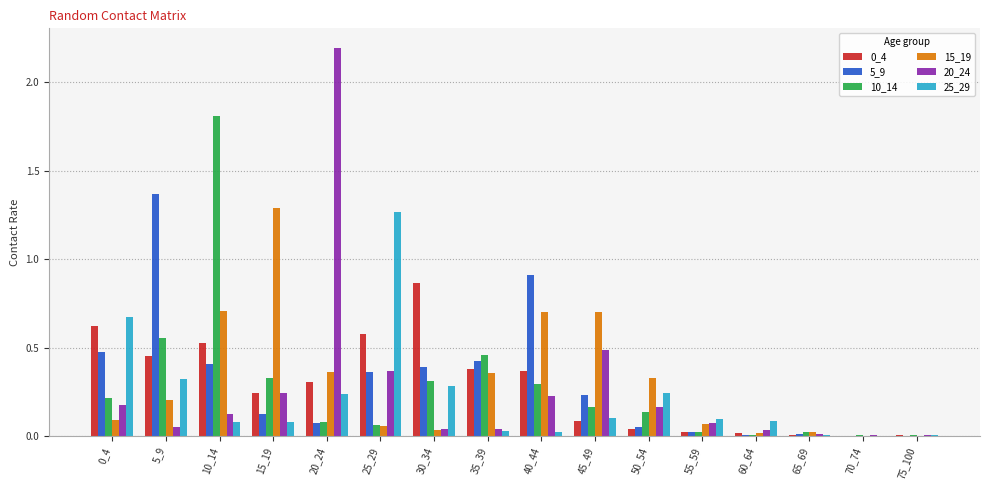

What is the maximum value shown in the chart?

2.2